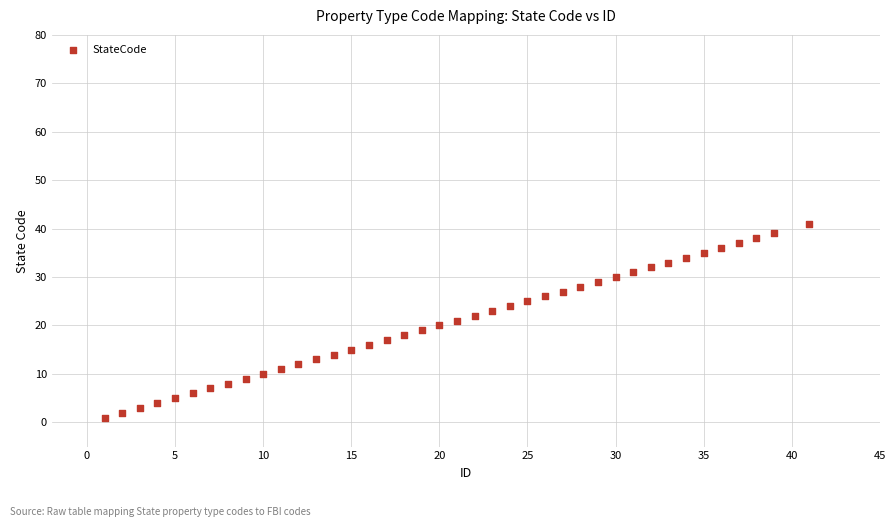

What is the range of X values (max minus min)?

40